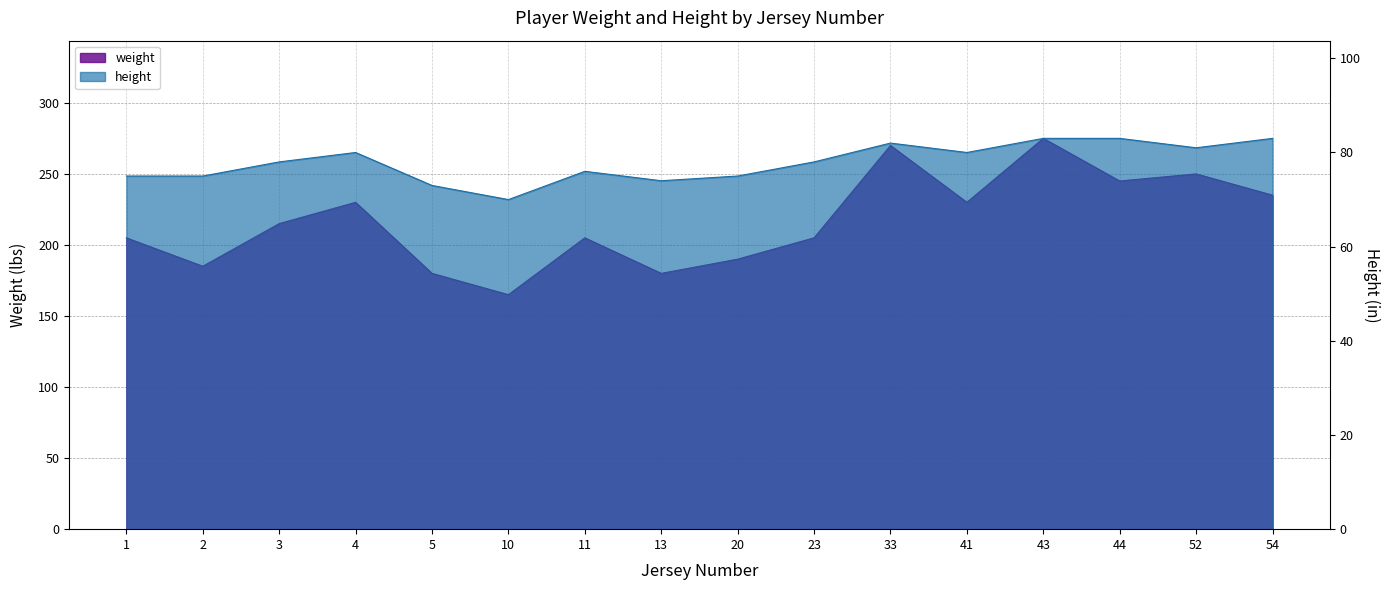

True or false: weight and height intersect in this chart.

False